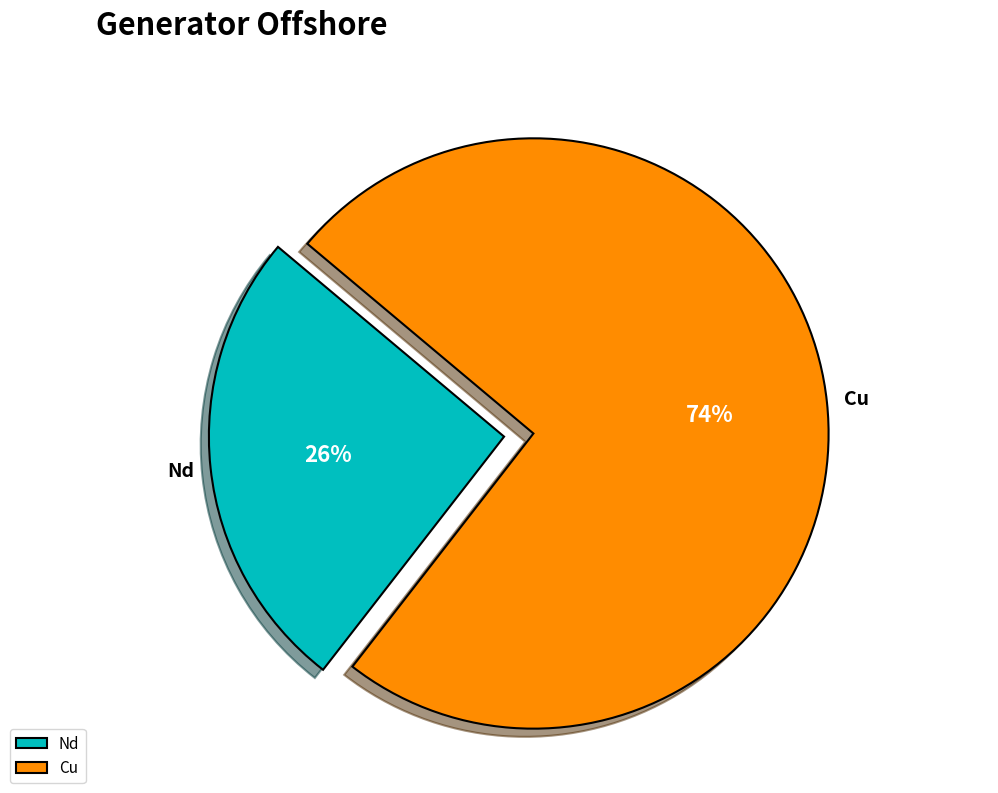

To the nearest percent, what is the combined percentage of Cu and Nd?

100%